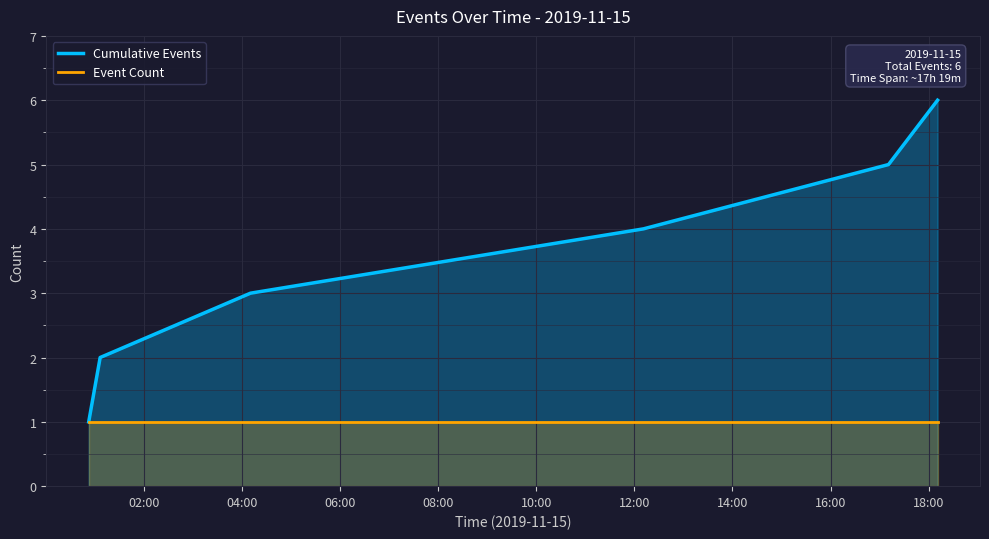

True or false: Cumulative Events and Event Count intersect in this chart.

False